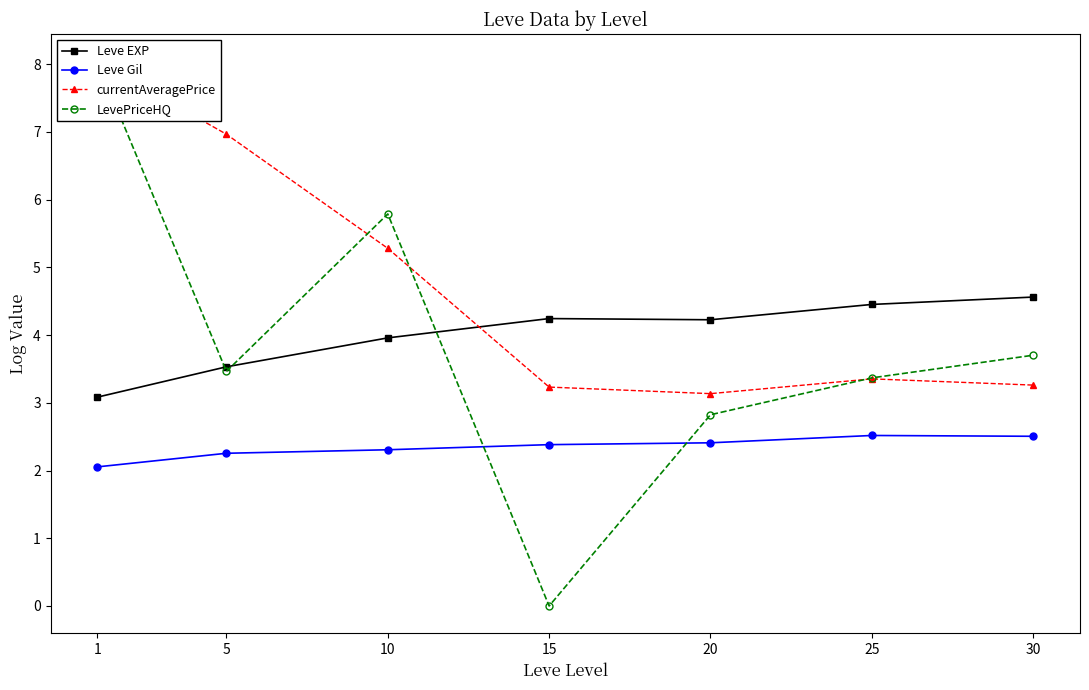

True or false: currentAveragePrice has more than 0 points higher than both neighbors.

True